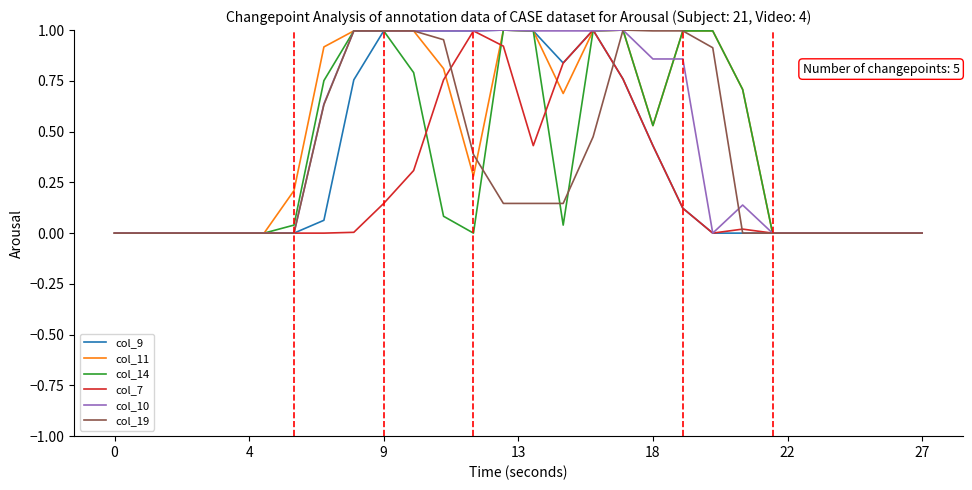

What is the highest value of the col_14 series?

1.0